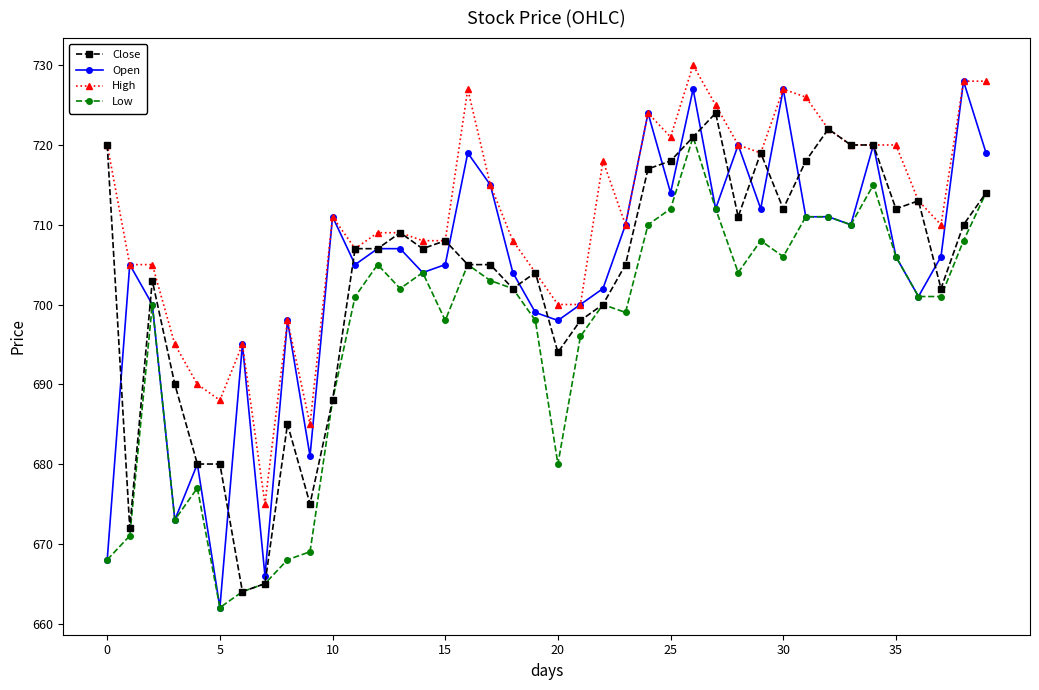

What is the maximum value shown in the chart?

730